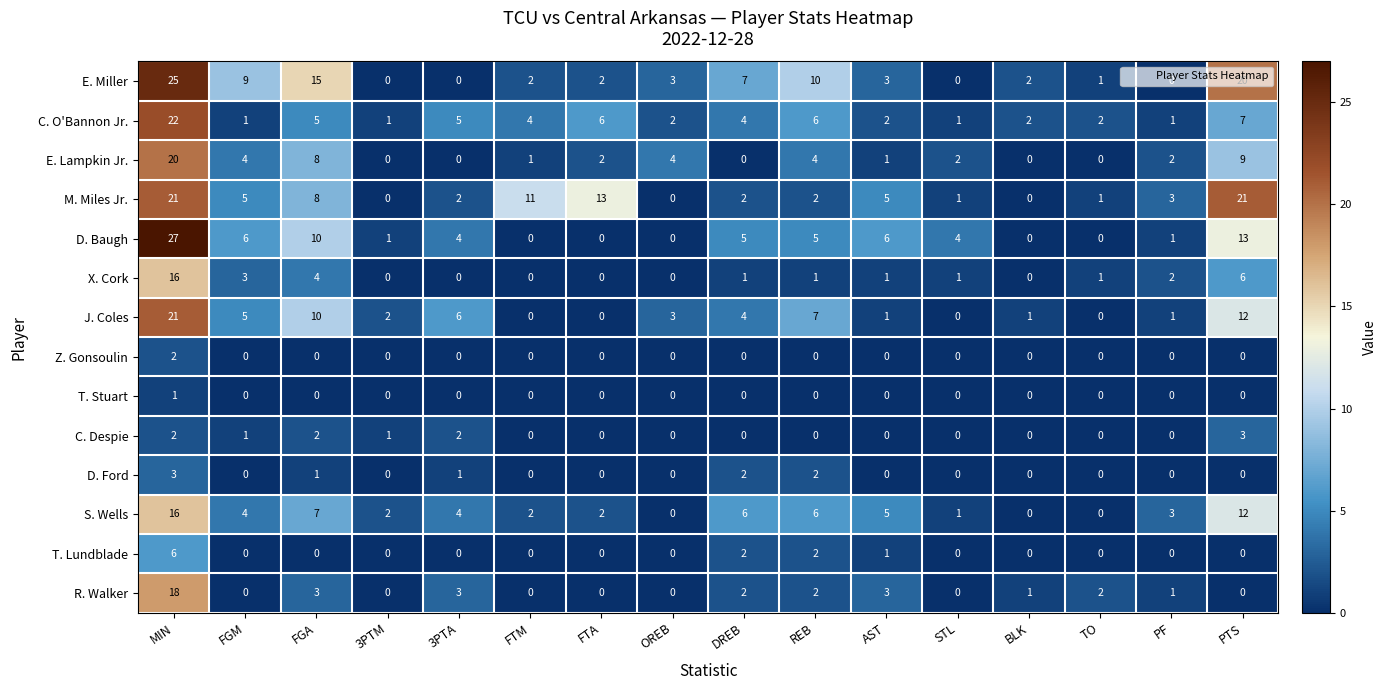

At how many categories does at least one series exceed 25?

1